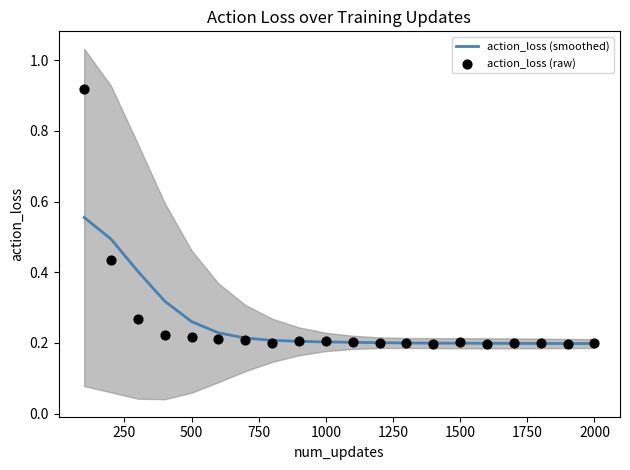

What are all the series names shown in the legend?

action_loss (smoothed), action_loss (raw)